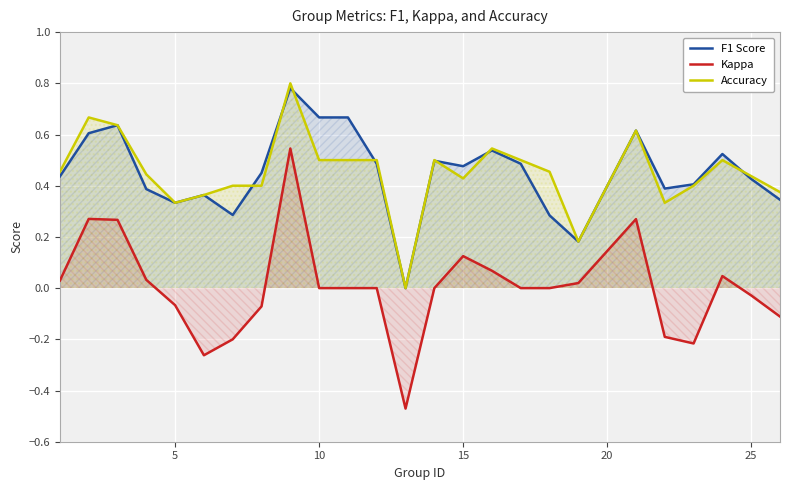

Which series has the largest total across all categories?

Accuracy